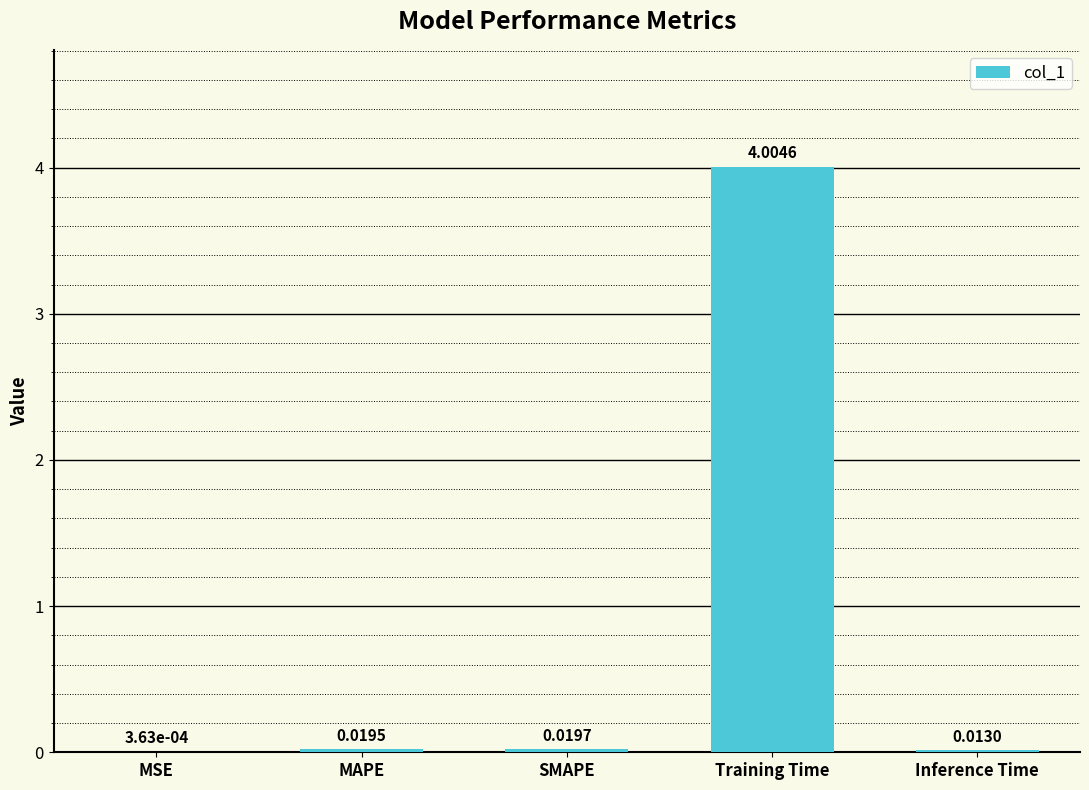

Which has a higher value, Training Time or Inference Time?

Training Time